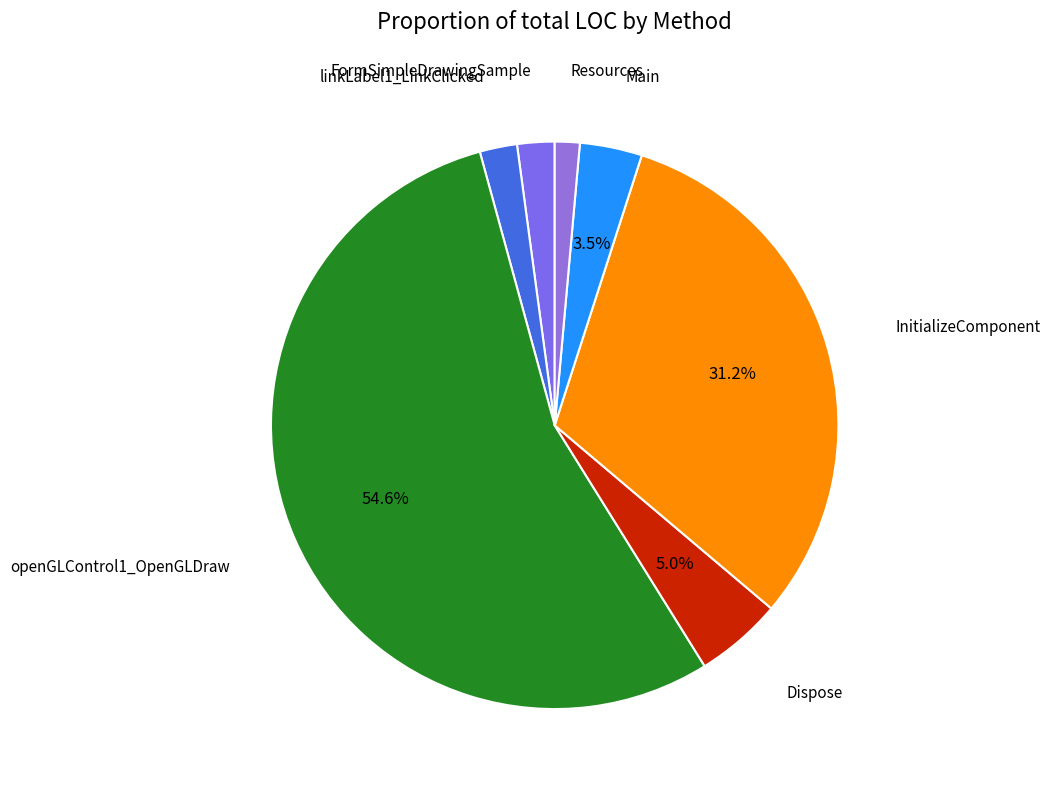

What is the smallest slice in the pie chart?

Resources